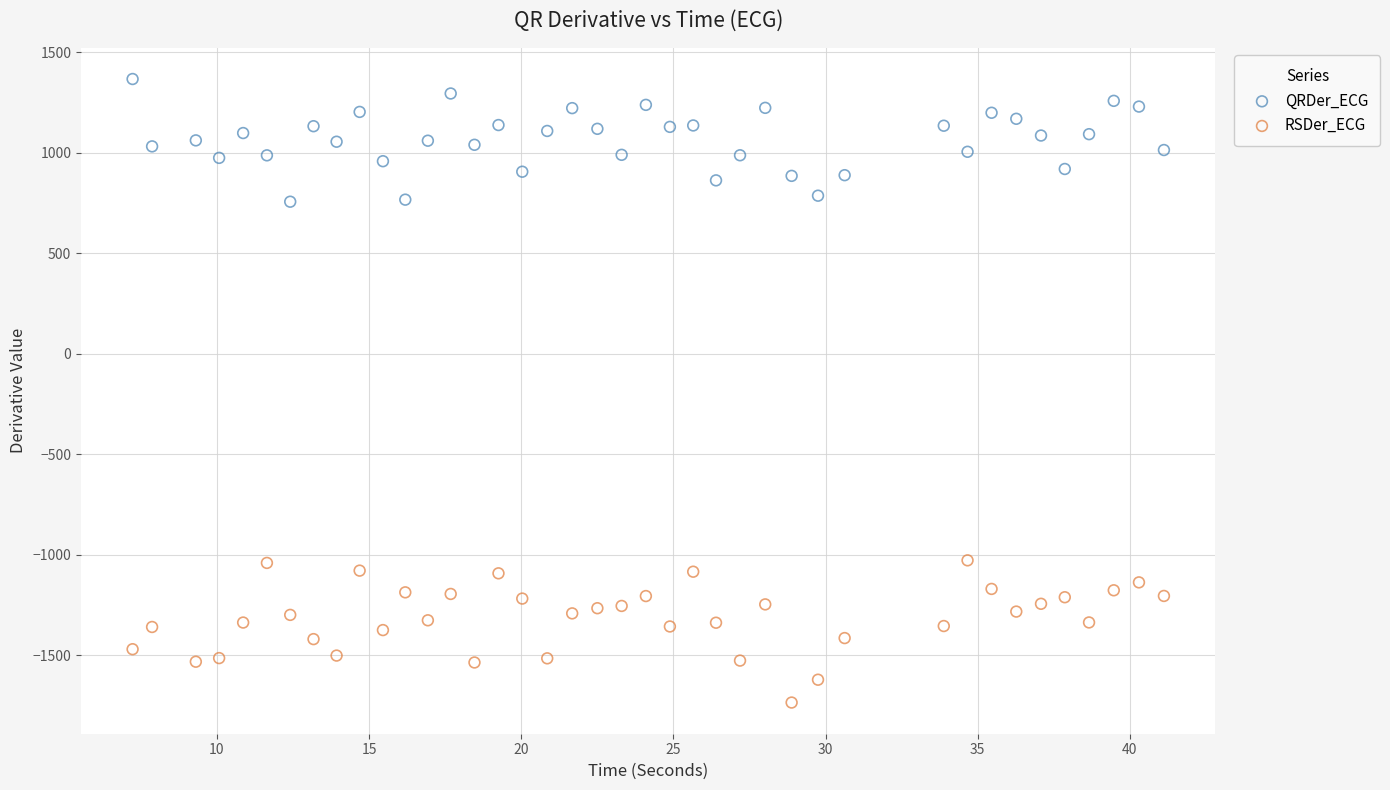

Across all data points, what is the range of X values (max minus min)?

33.9